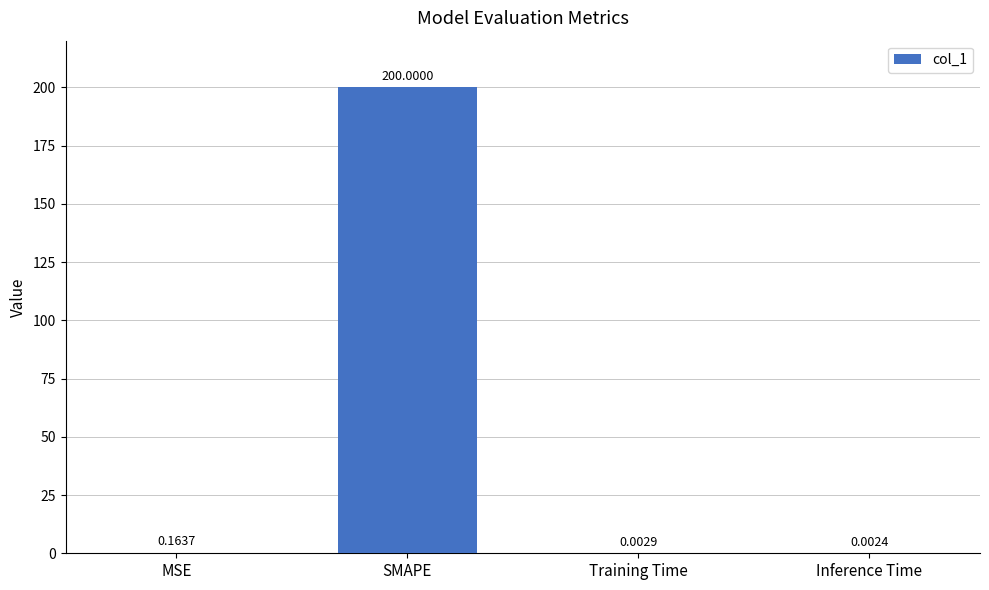

Which label corresponds to the largest value in the chart?

SMAPE